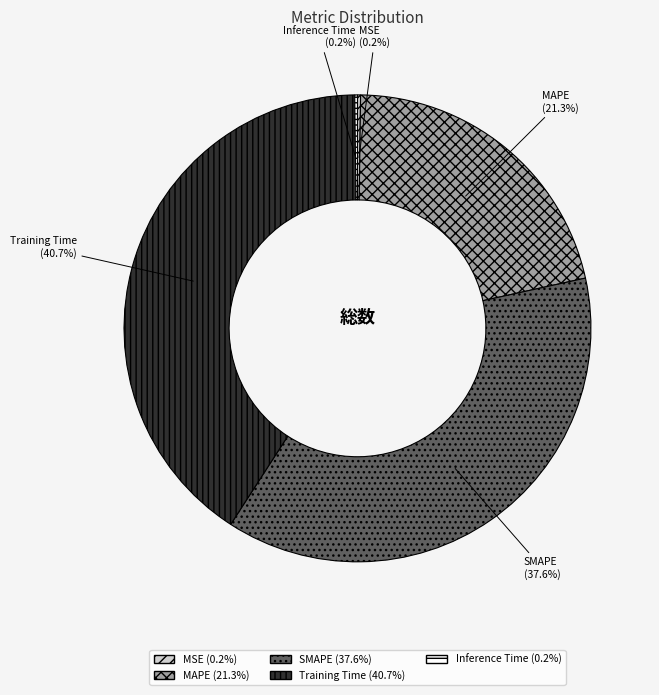

Do Training Time and SMAPE together represent more than half of the pie?

Yes